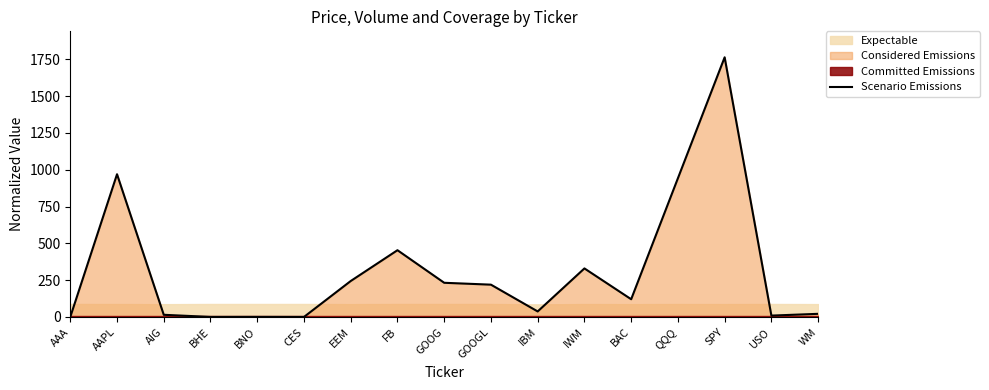

What is the difference between the maximum and minimum values?

1763.4